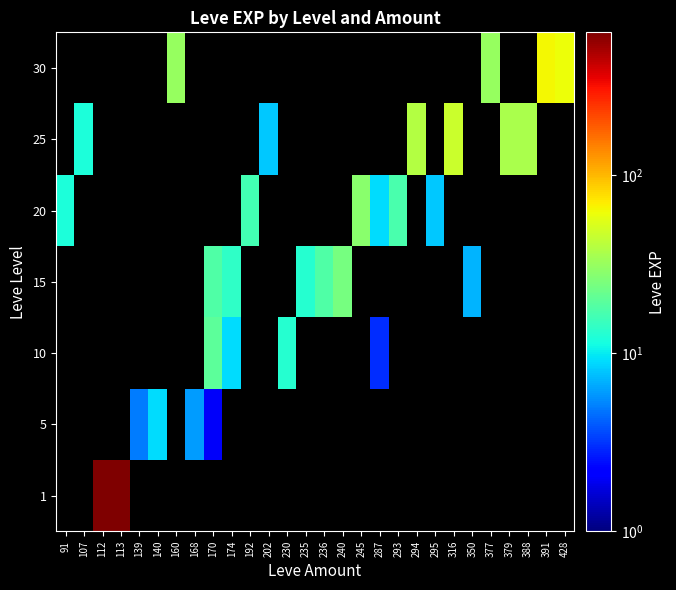

At which category does the chart reach its minimum across all series?

170